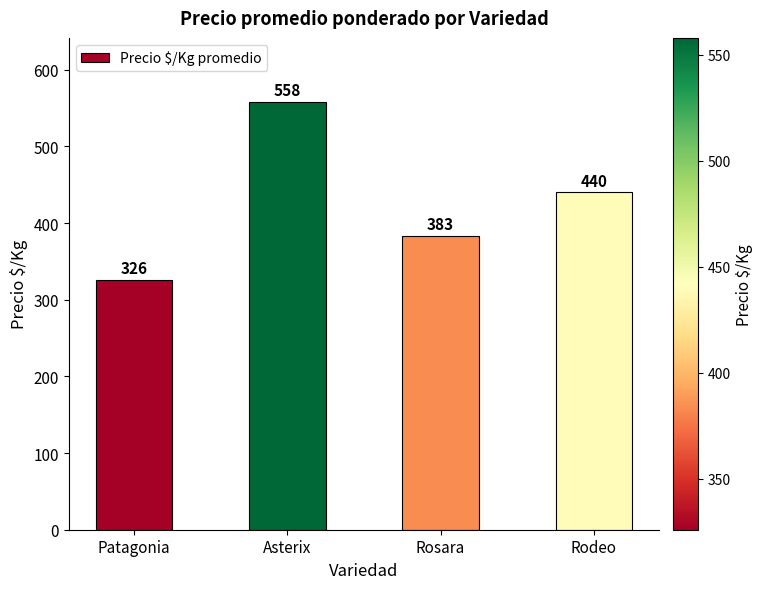

The chart shows a value of 238.8 at Asterix. True or false?

False